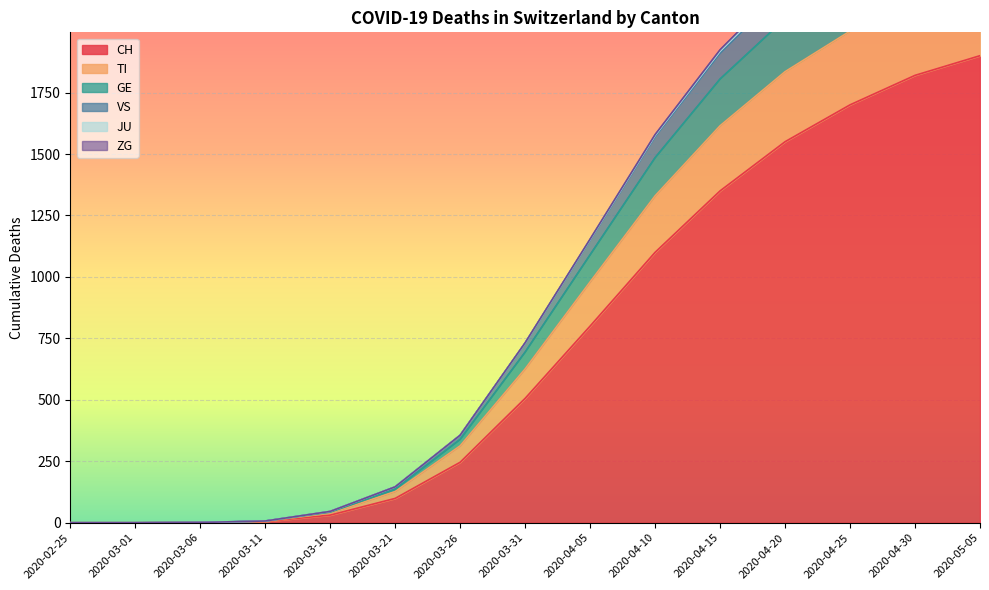

True or false: CH has more than 2 points higher than both neighbors.

False